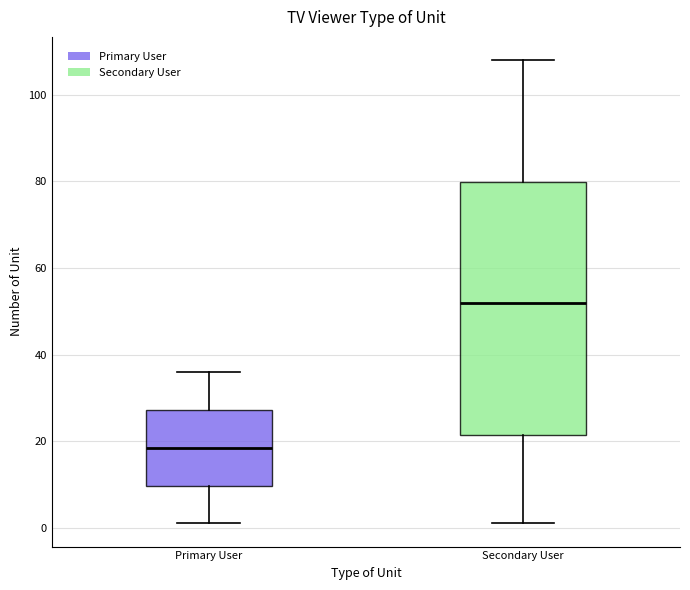

Where does the upper whisker of the box for Primary User end on the y-axis? The values are not printed on the chart, so give them approximately, as read against the axis.

36